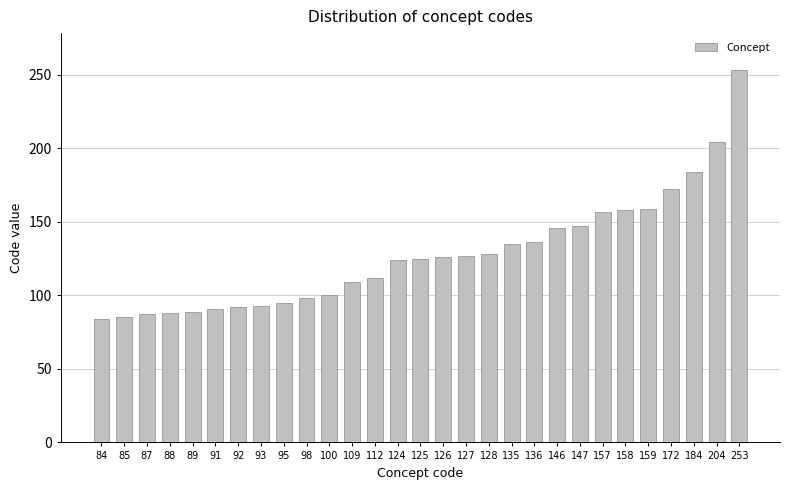

What is the change in value from 84 to 85?

+1